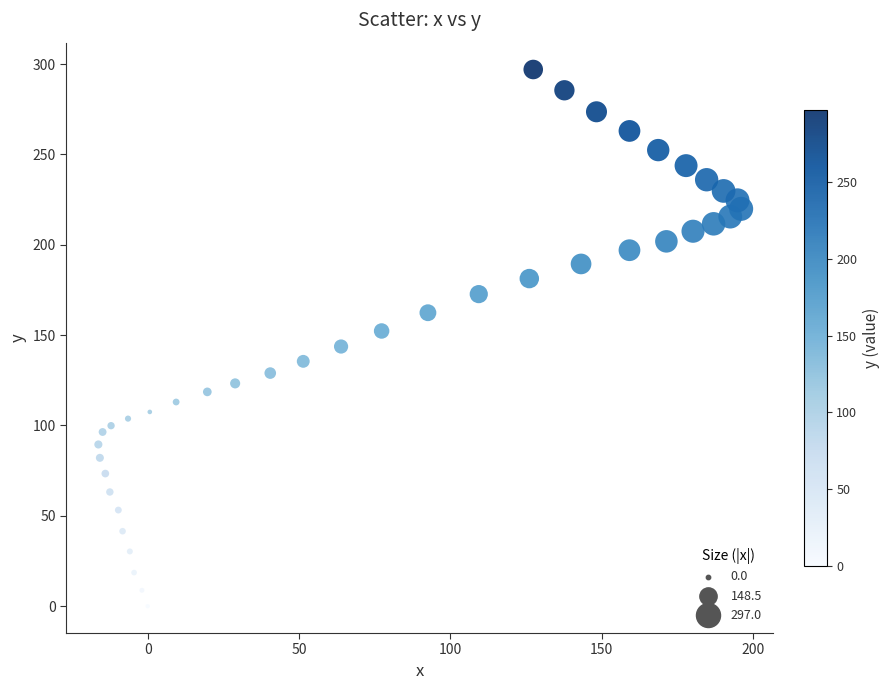

What is the range of X values (max minus min)?

212.4